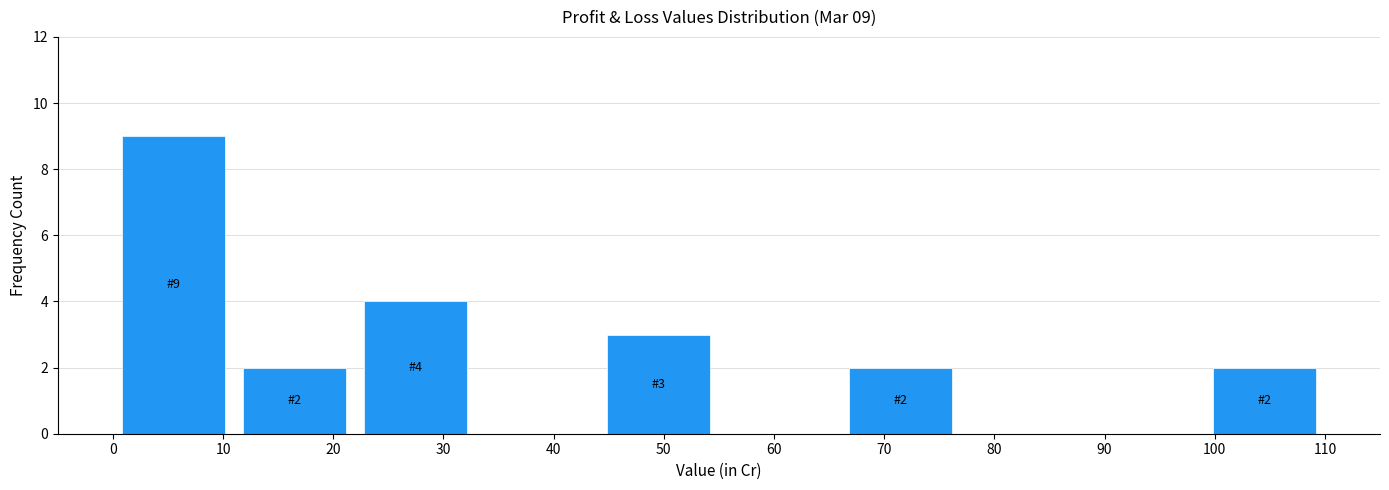

Over which range of the x-axis is the bar tallest?

0 to 11